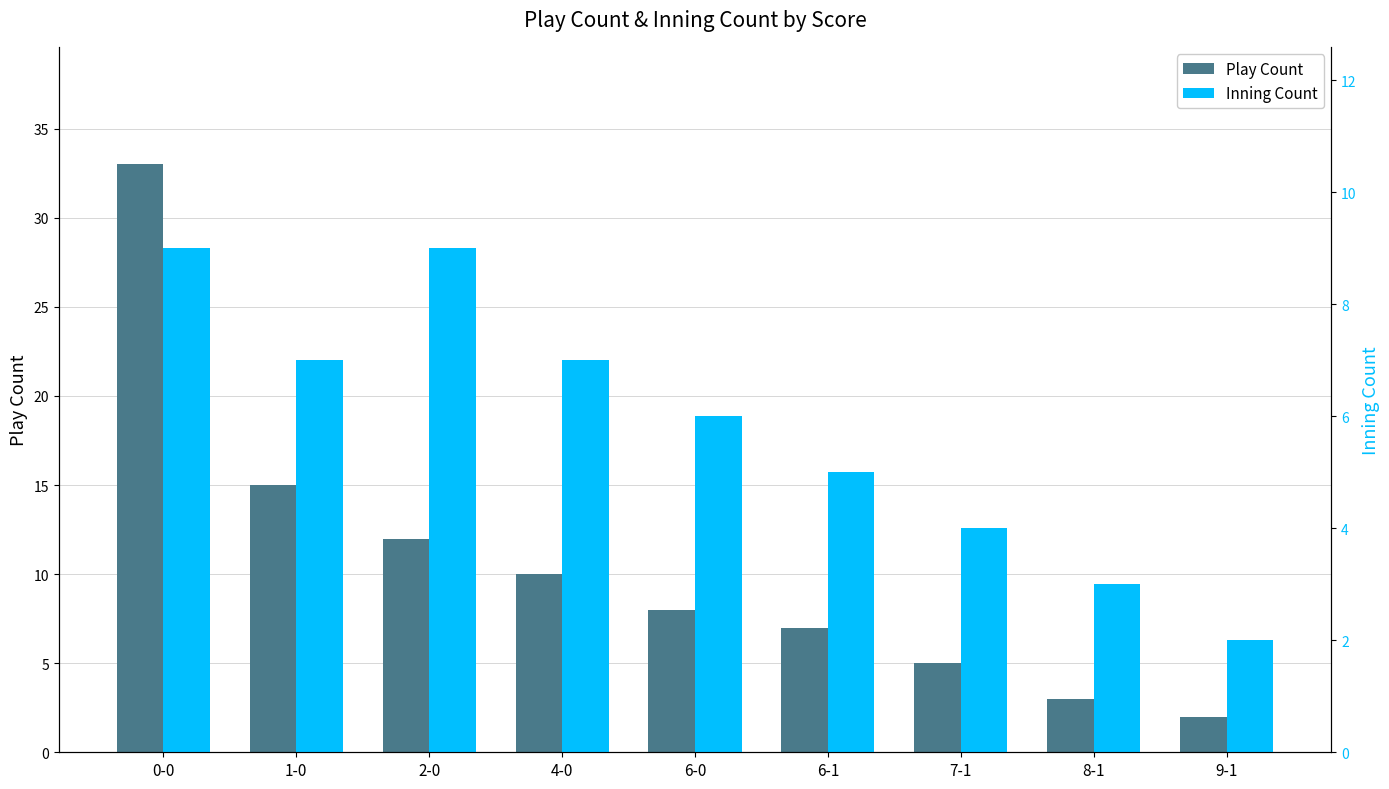

What is the value of the Inning Count bar at the 2nd from the left?

7